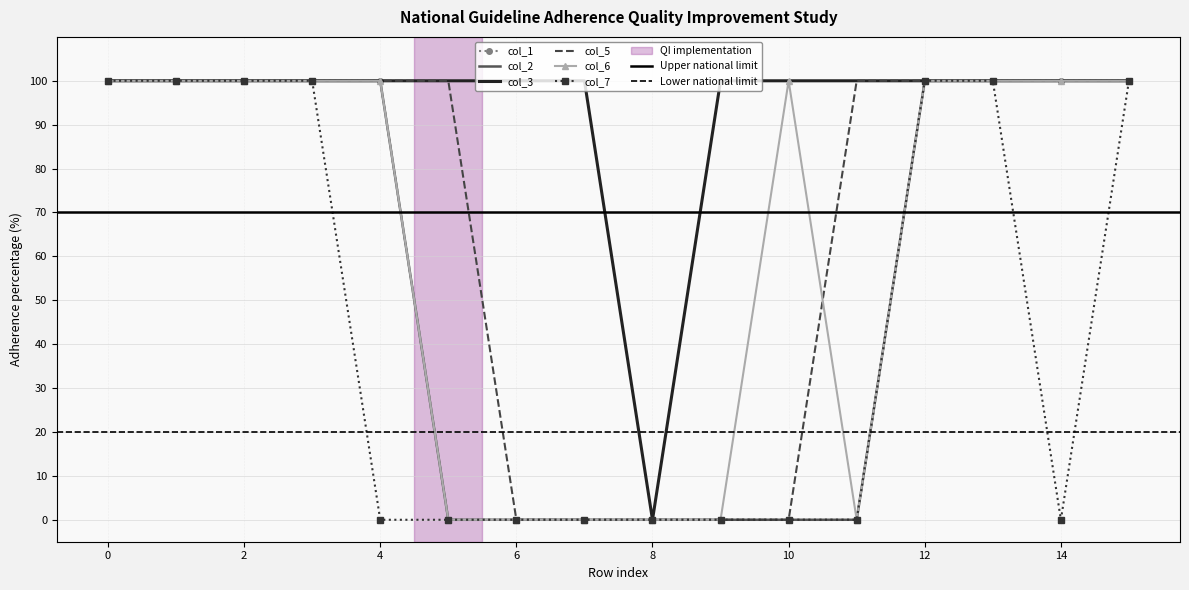

List the series in order of their peak value, lowest first.

col_1, col_2, col_3, col_5, col_6, col_7